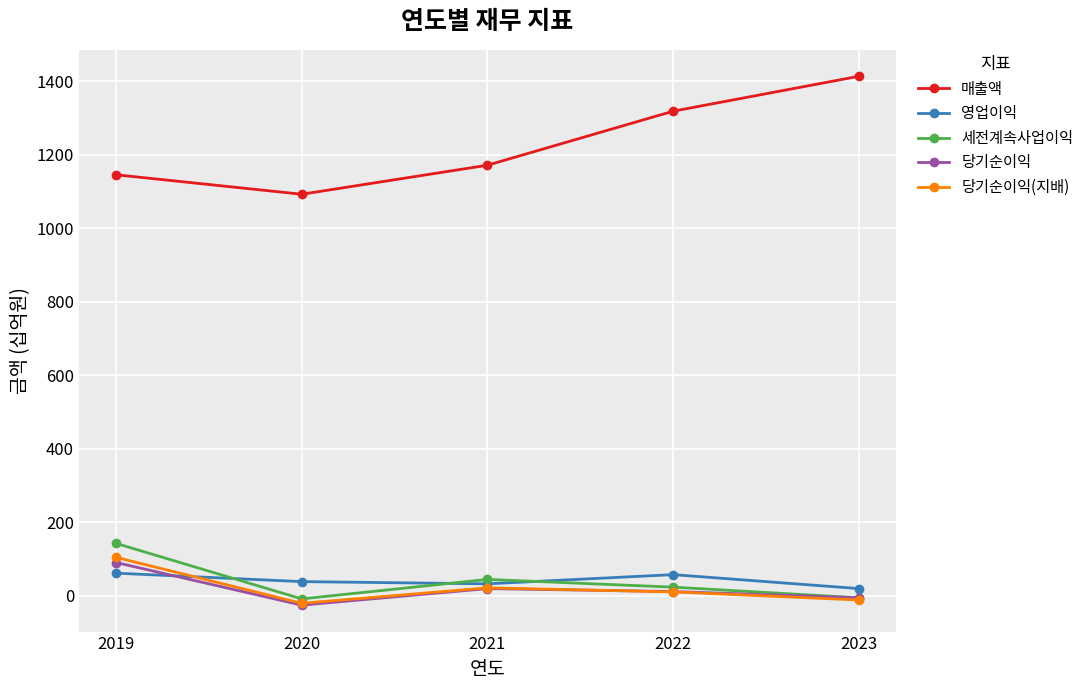

True or false: 매출액 and 당기순이익 cross at least once.

False